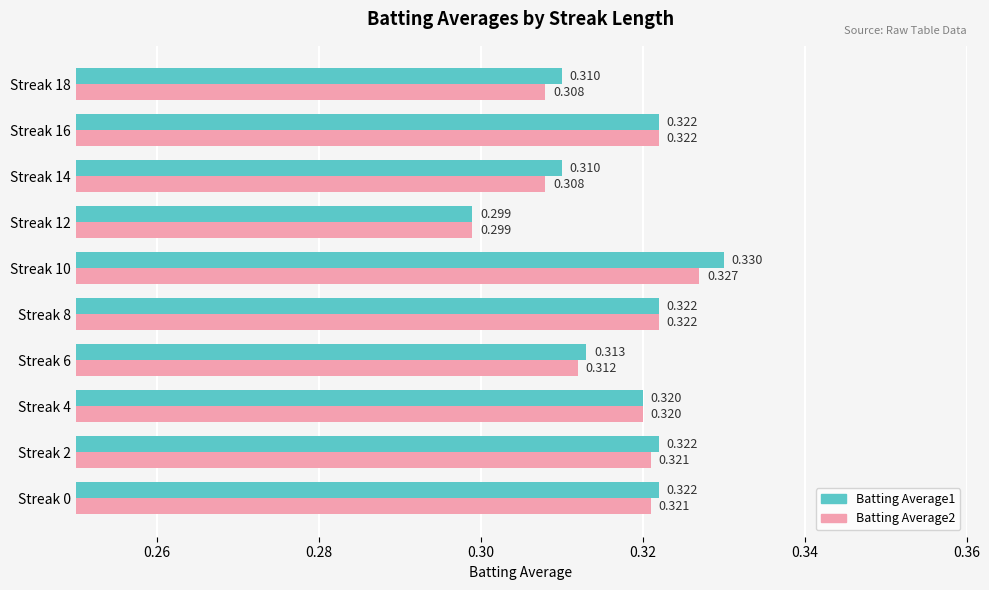

Is the value of Batting Average2 at Streak 14 greater than the value of Batting Average1 at Streak 2?

No